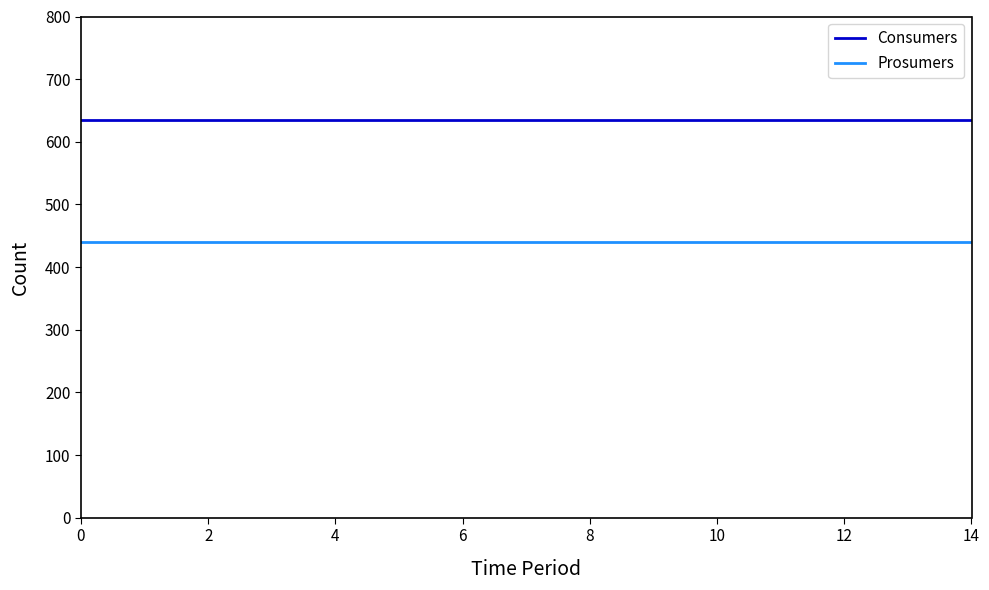

Rank the series by their maximum value, from highest to lowest.

Consumers, Prosumers